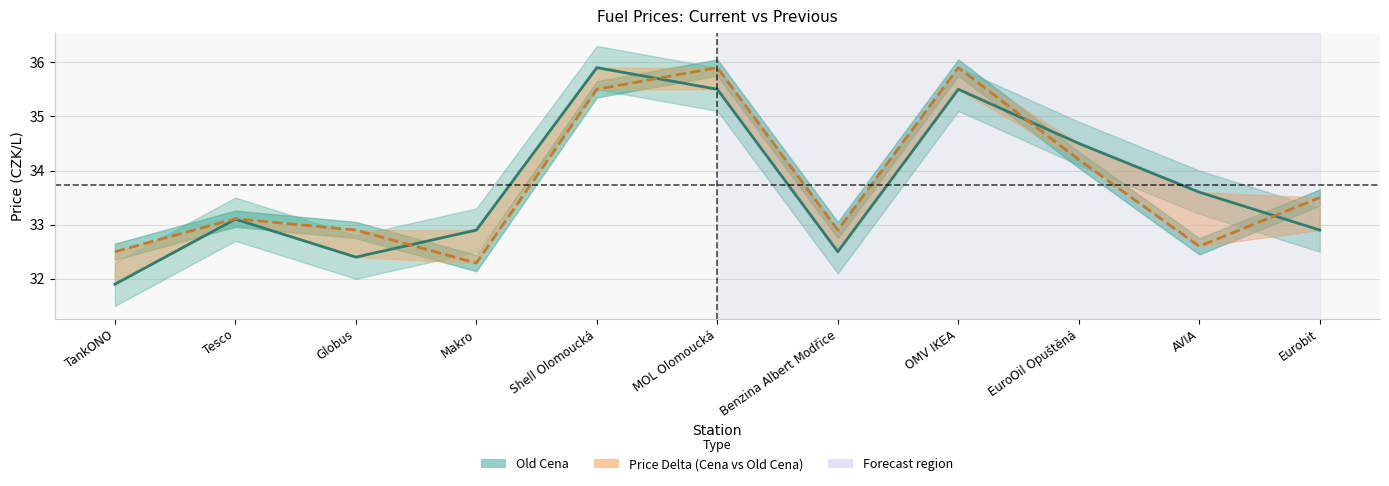

What is the value of the Cena point at the 6th from the left?

35.9